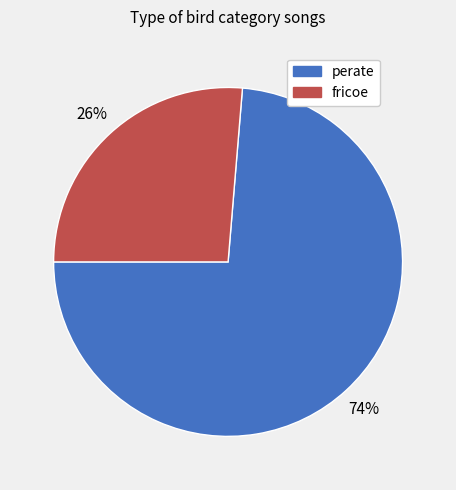

Which slice is the largest?

perate